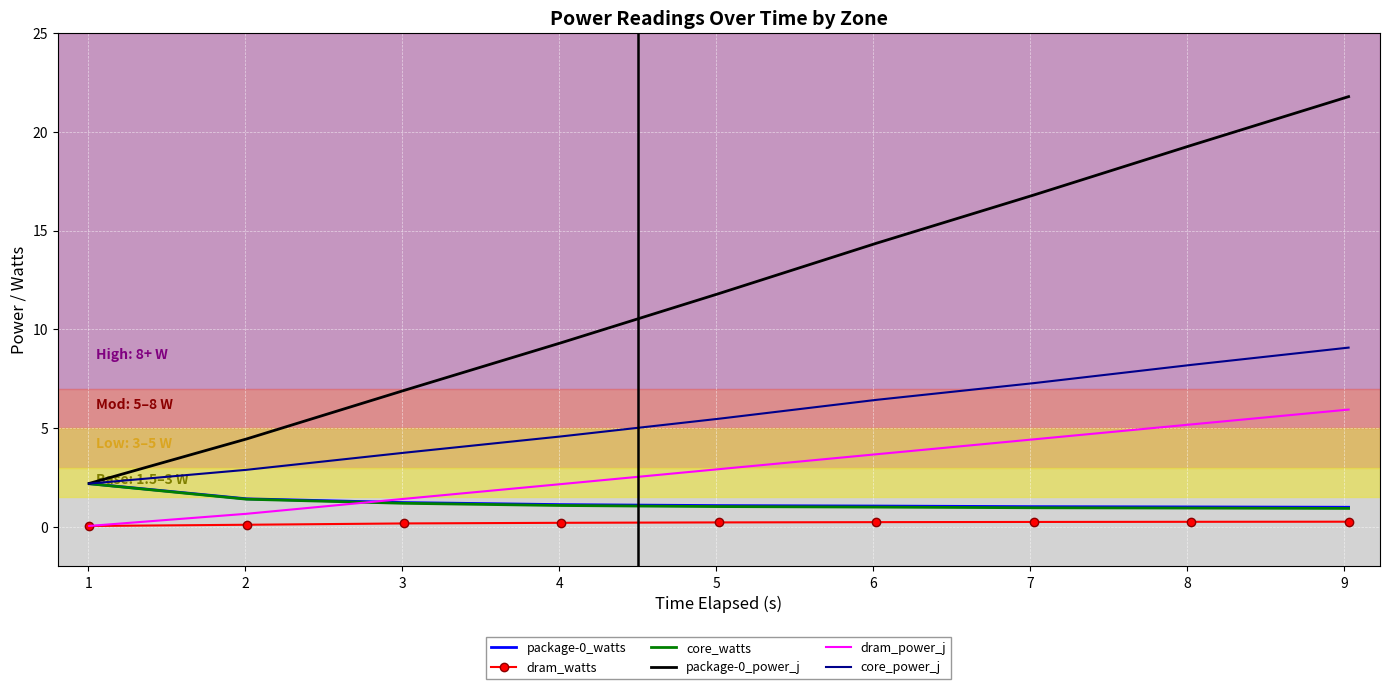

What is the greatest value displayed?

21.8